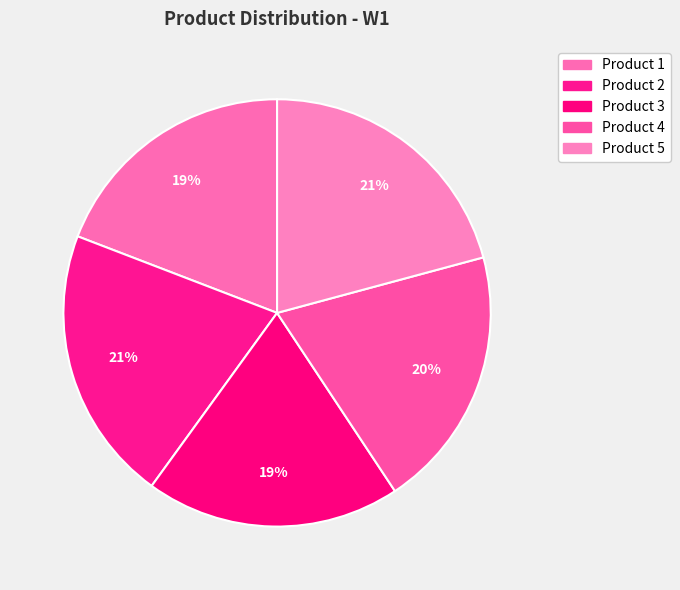

True or false: Product 3 accounts for 7% of the total.

False